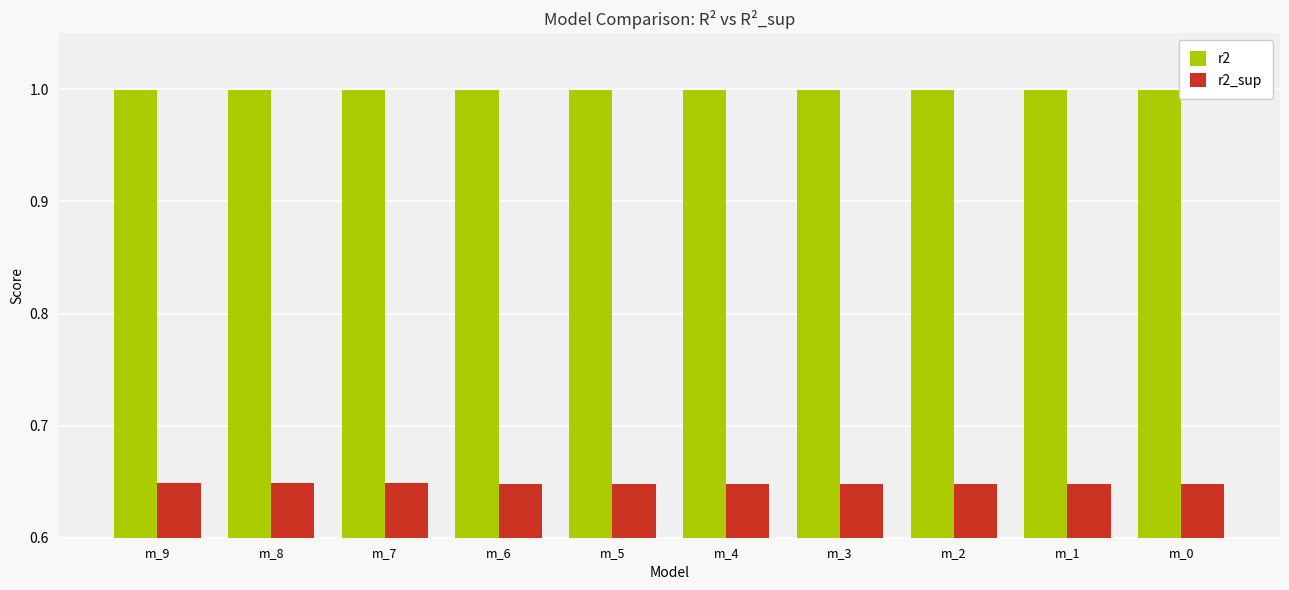

What are all the series names shown in the legend?

r2, r2_sup